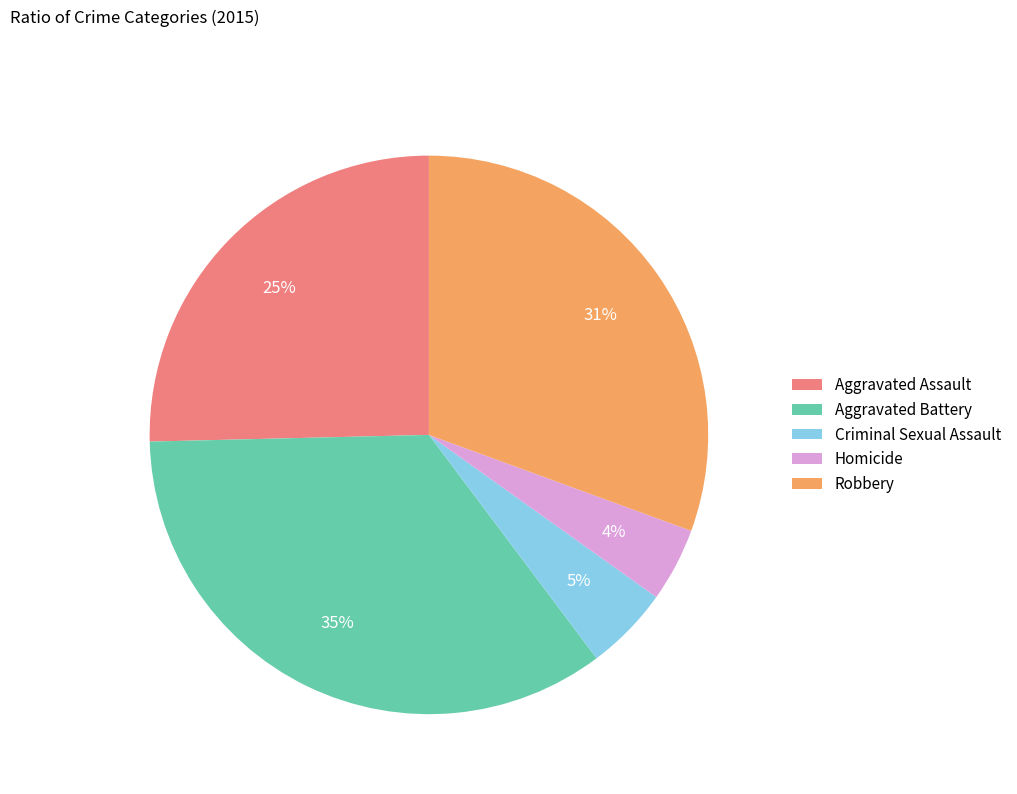

To the nearest percent, what portion does Robbery represent?

31%